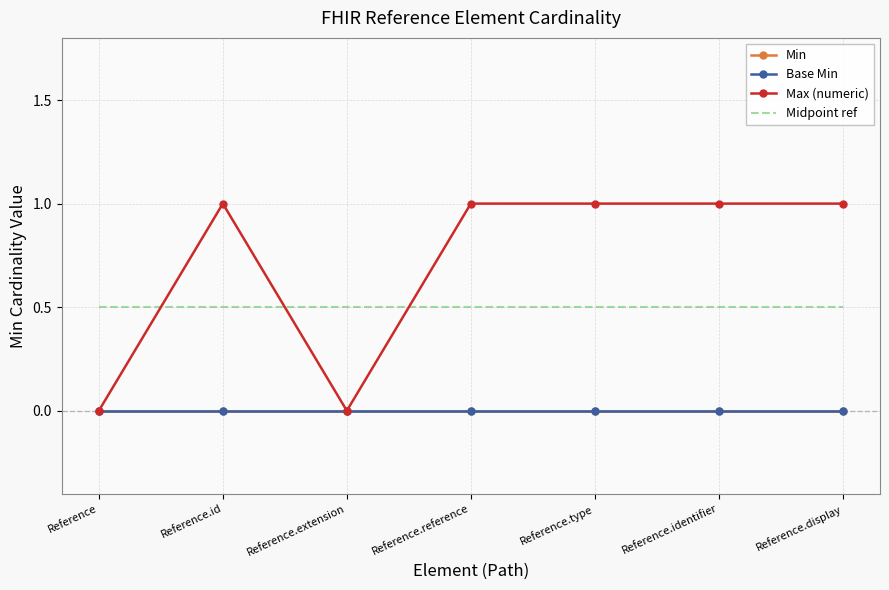

Is this an area chart (filled region under the line)?

No